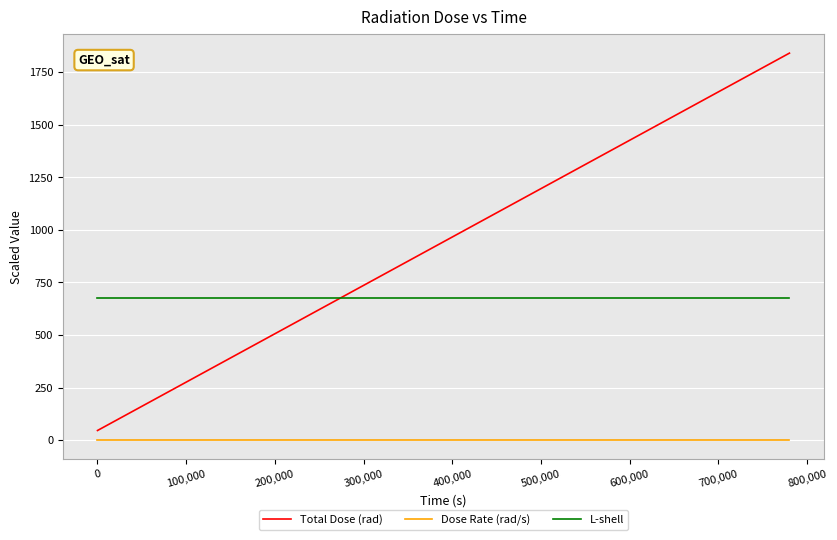

Count the number of categories in the chart.

40